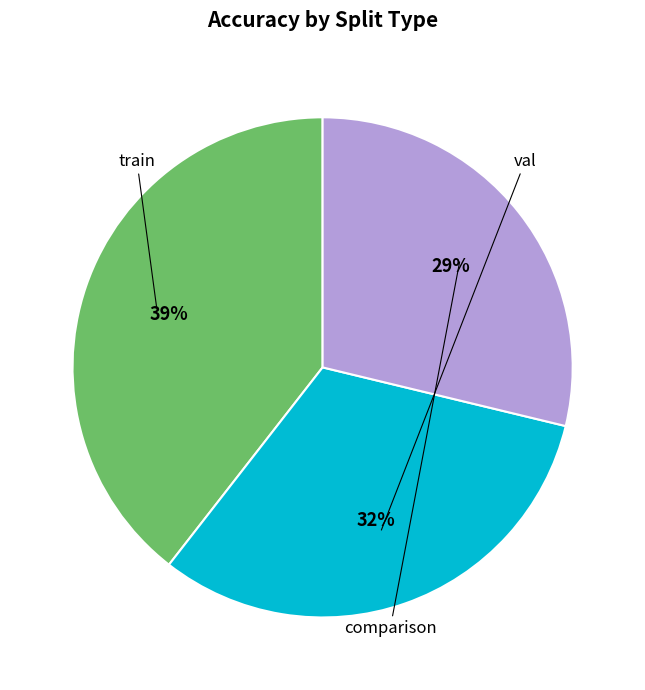

Does any single category account for the majority?

No